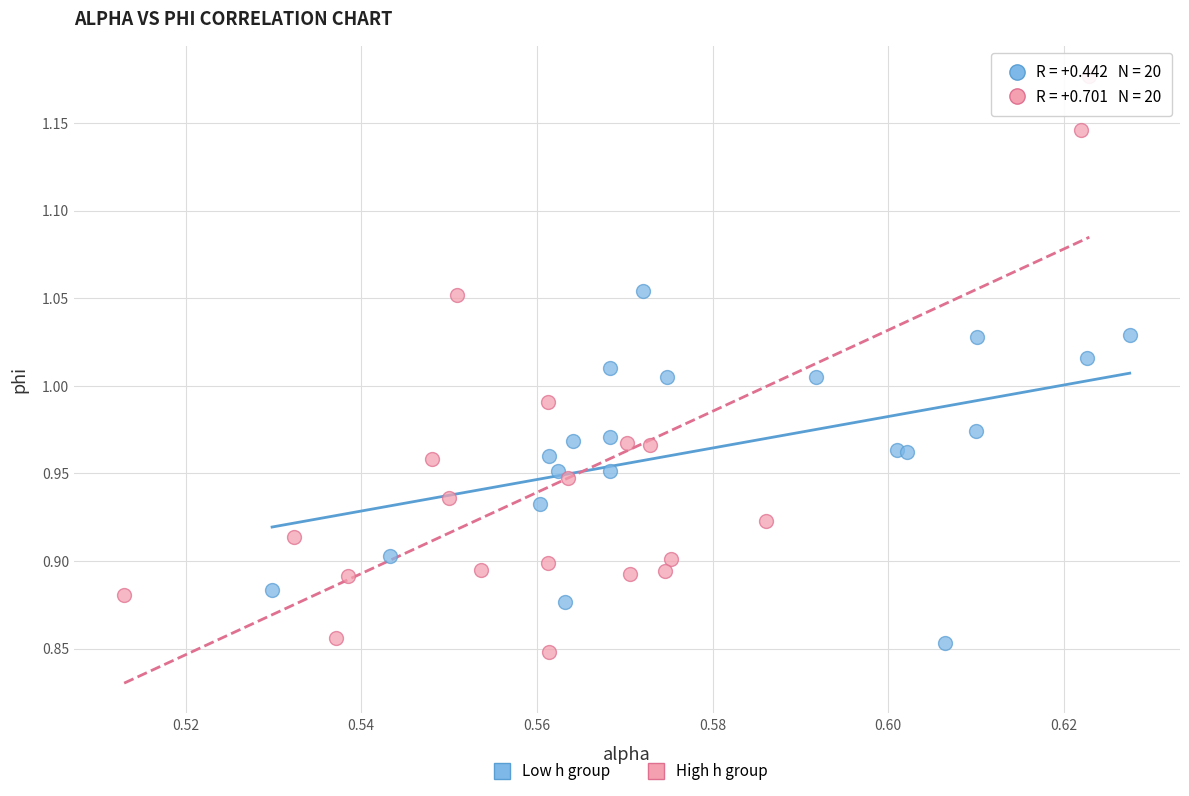

What are all the series names shown in the legend?

Low h group, High h group